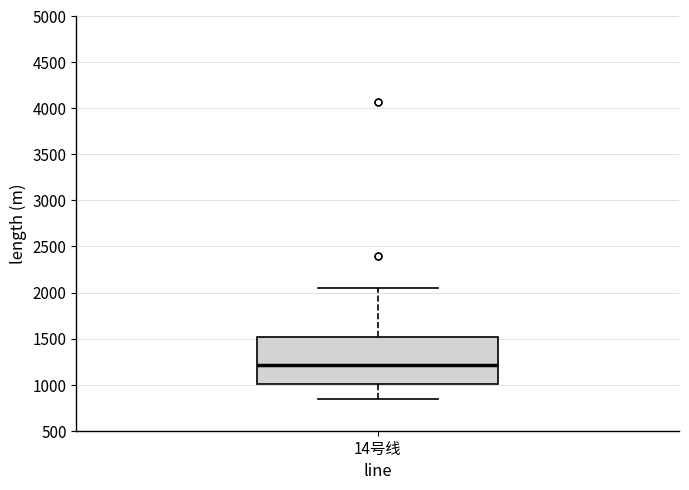

Where does the median line of the box for 14号线 sit on the y-axis? The values are not printed on the chart, so give them approximately, as read against the axis.

1200